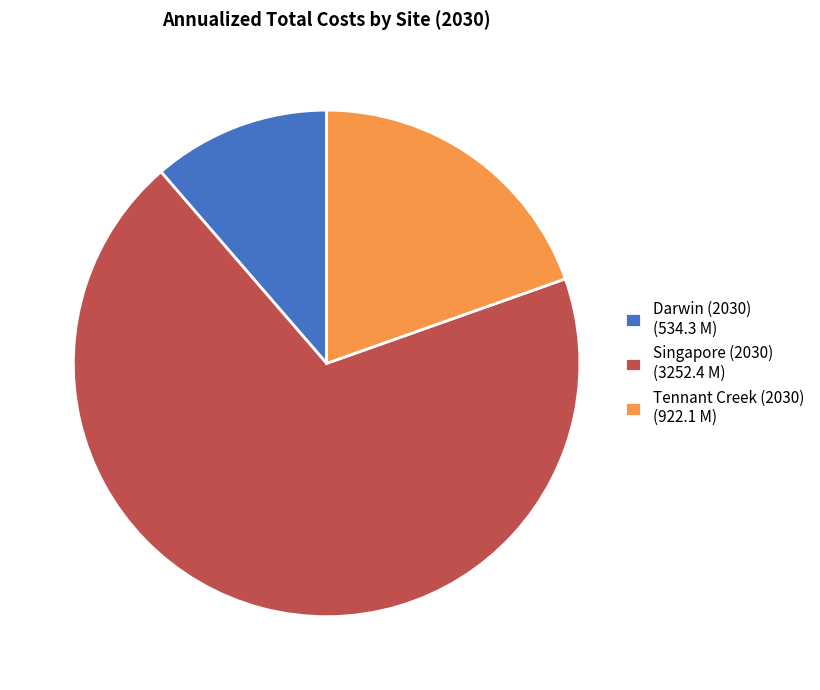

What is the ratio of the value at Tennant Creek (2030) to the value at Darwin (2030)?

1.7